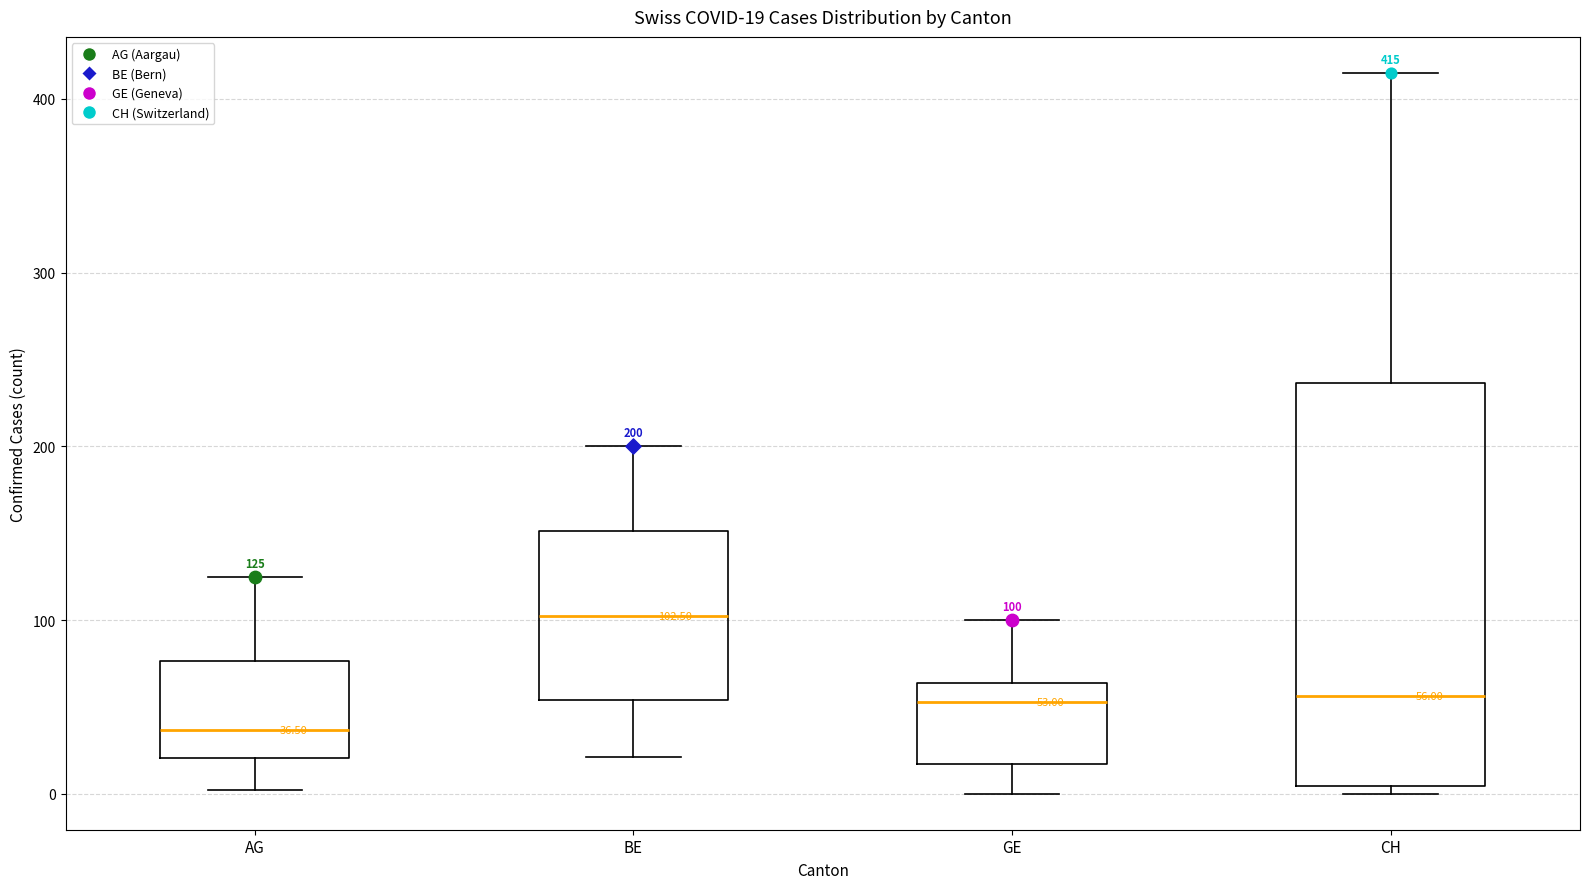

Which box is the tallest, from its lower edge to its upper edge?

CH